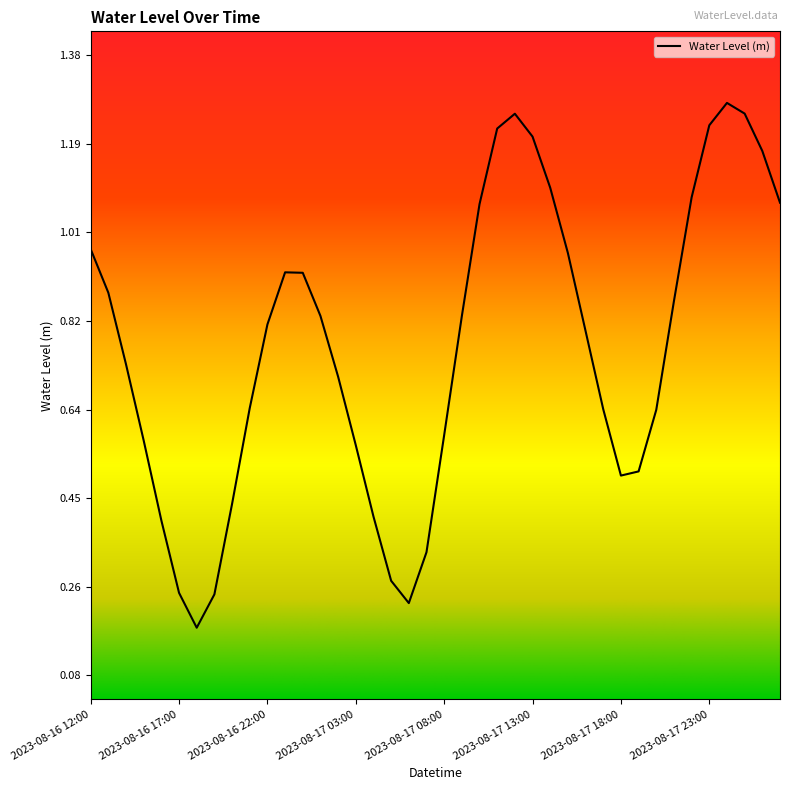

Reading left to right, what are all the values shown in this chart?

1.0	0.9	0.7	0.6	0.4	0.3	0.2	0.2	0.4	0.6	0.8	0.9	0.9	0.8	0.7	0.6	0.4	0.3	0.2	0.3	0.6	0.8	1.1	1.2	1.3	1.2	1.1	1.0	0.8	0.6	0.5	0.5	0.6	0.9	1.1	1.2	1.3	1.3	1.2	1.1